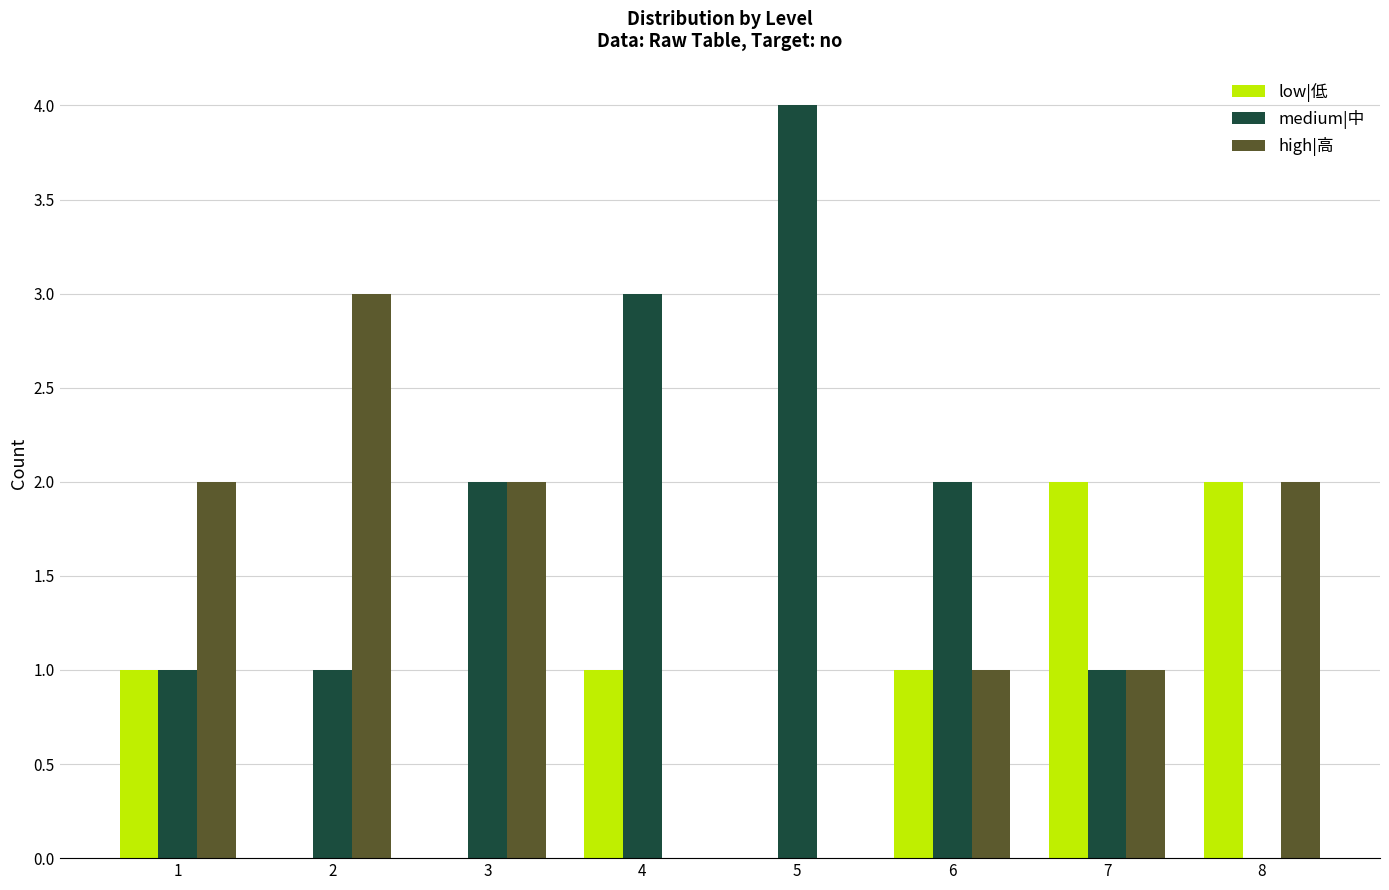

Reading left to right, what are all the values shown in this chart?

low|低: 1=1	2=0	3=0	4=1	5=0	6=1	7=2	8=2
medium|中: 1=1	2=1	3=2	4=3	5=4	6=2	7=1	8=0
high|高: 1=2	2=3	3=2	4=0	5=0	6=1	7=1	8=2